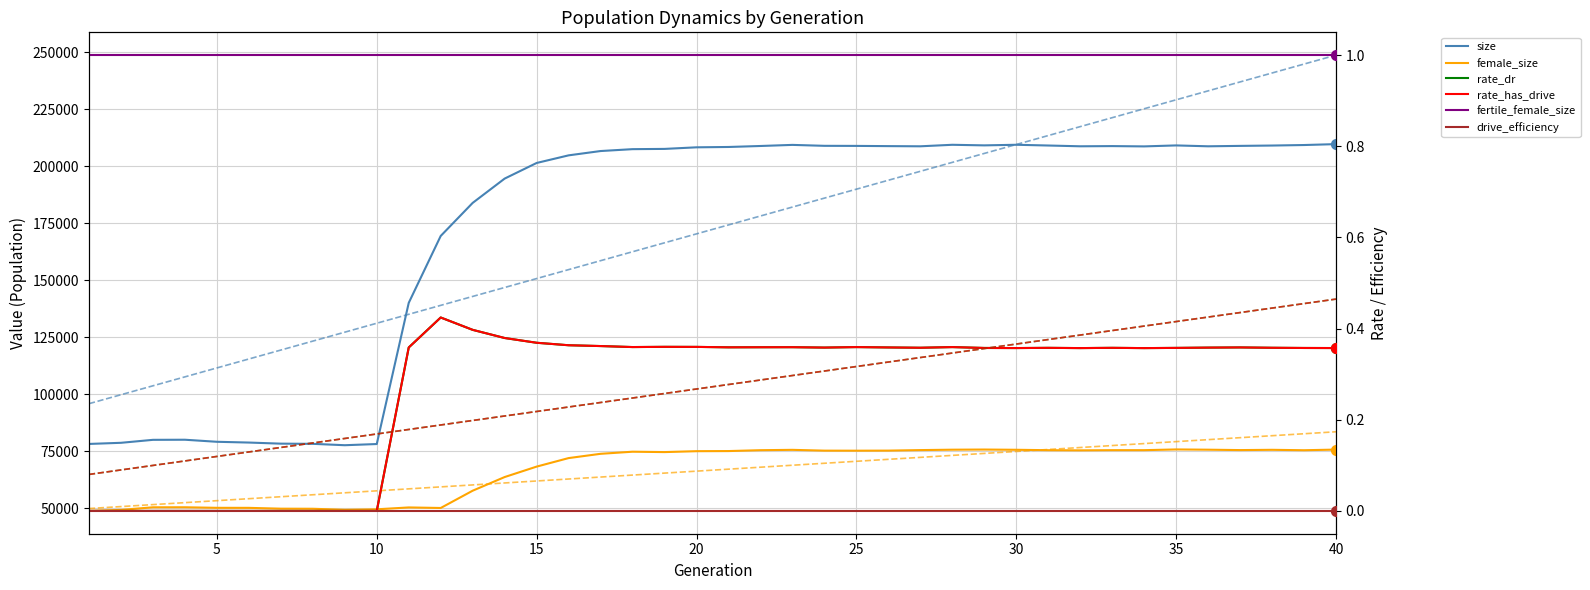

Which series has the largest total across all categories?

size